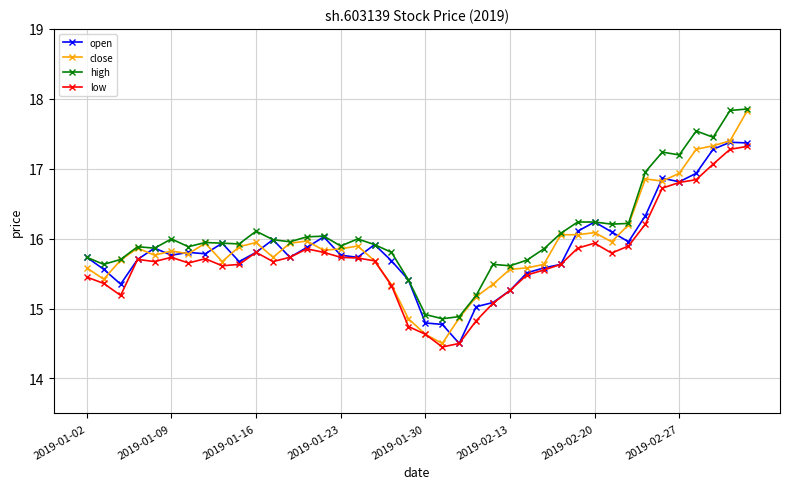

True or false: low and high intersect in this chart.

False